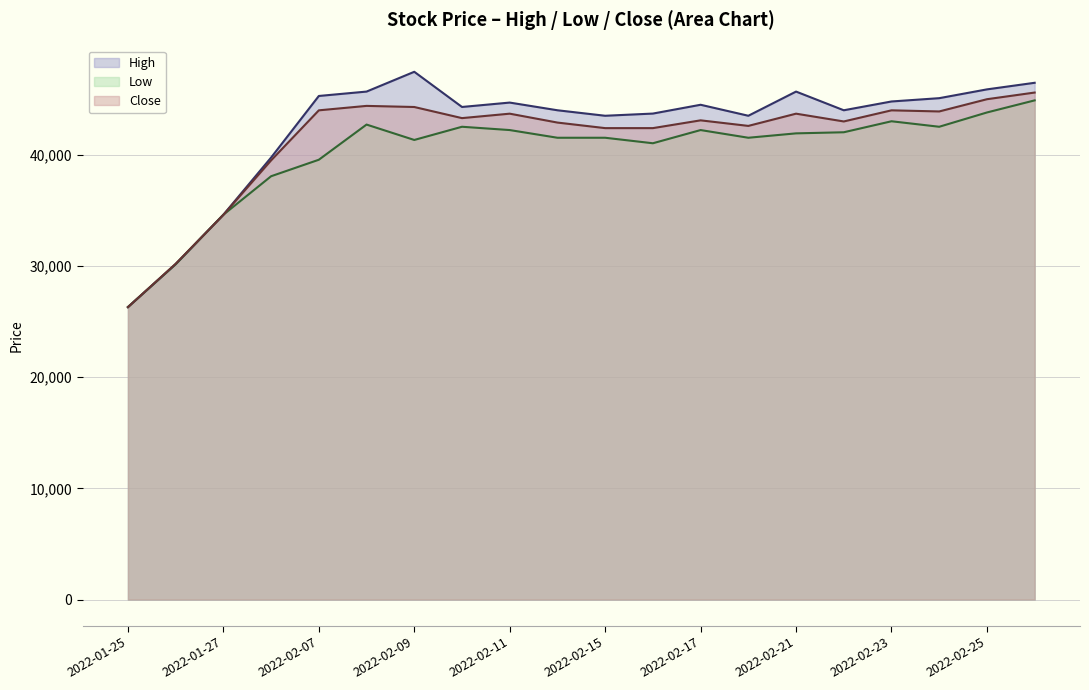

True or false: Low has more than 2 points higher than both neighbors.

True